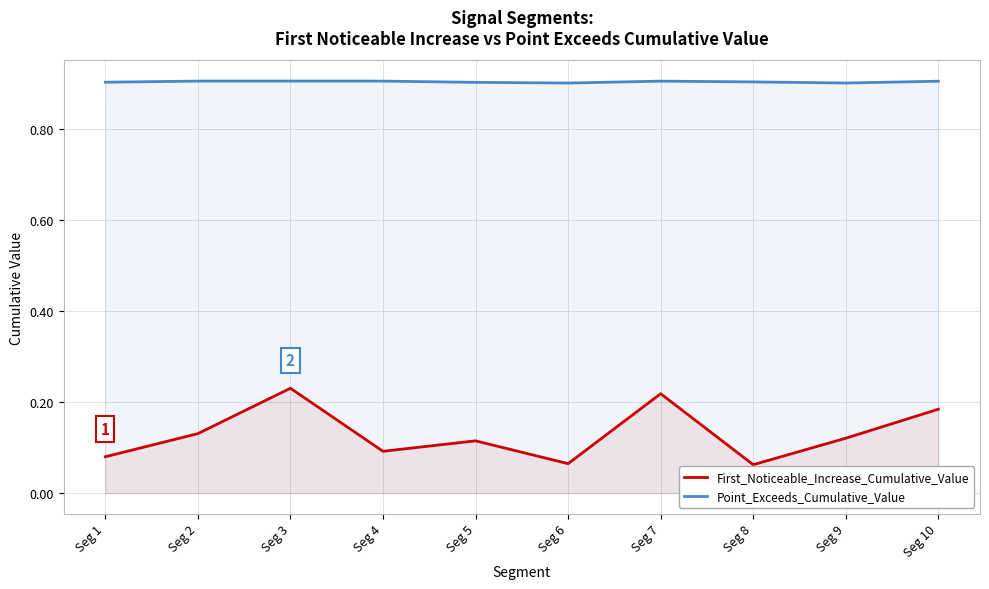

Which category has the lowest value in the Point_Exceeds_Cumulative_Value series?

Seg 6